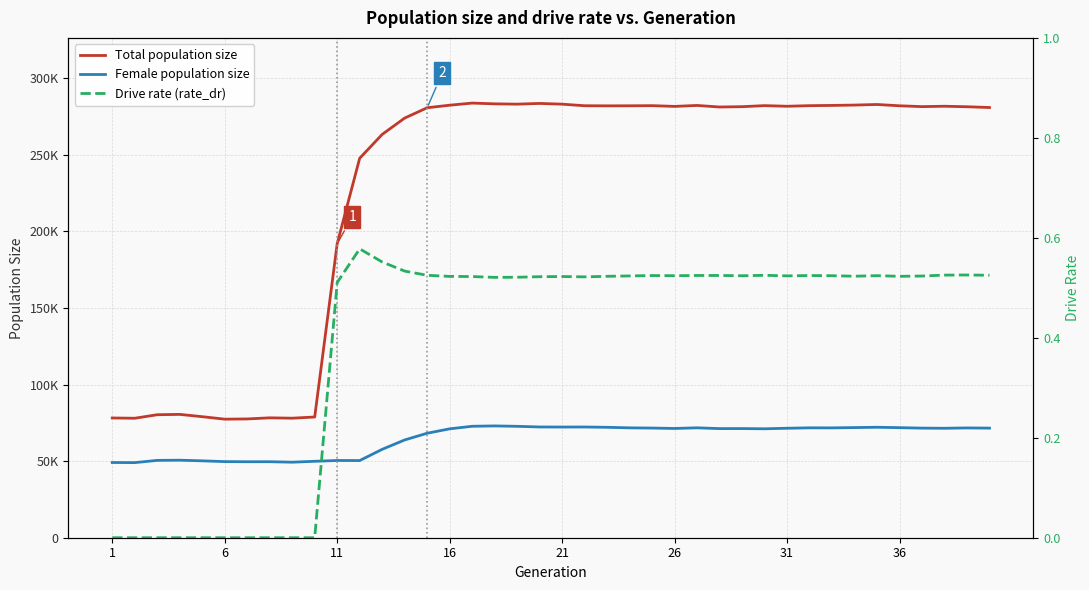

Reading right to left, transcribe all the data shown in this chart.

Total population size: 280814.0	281317.0	281645.0	281400.0	281946.0	282793.0	282413.0	282181.0	282022.0	281635.0	282045.0	281363.0	281147.0	282166.0	281549.0	282027.0	281939.0	281909.0	281971.0	283002.0	283481.0	283013.0	283212.0	283708.0	282325.0	280659.0	273922.0	263260.0	247699.0	191923.0	78794.0	78024.0	78261.0	77533.0	77395.0	79003.0	80505.0	80289.0	77985.0	78165.0
Female population size: 71536.0	71670.0	71442.0	71544.0	71842.0	72101.0	71897.0	71698.0	71733.0	71450.0	71110.0	71247.0	71226.0	71738.0	71315.0	71581.0	71721.0	72072.0	72275.0	72243.0	72294.0	72719.0	72977.0	72753.0	71074.0	68201.0	63816.0	57698.0	50367.0	50414.0	49889.0	49297.0	49621.0	49602.0	49676.0	50188.0	50607.0	50486.0	49026.0	49090.0
Drive rate (rate_dr): 0.5	0.5	0.5	0.5	0.5	0.5	0.5	0.5	0.5	0.5	0.5	0.5	0.5	0.5	0.5	0.5	0.5	0.5	0.5	0.5	0.5	0.5	0.5	0.5	0.5	0.5	0.5	0.6	0.6	0.5	0.0	0.0	0.0	0.0	0.0	0.0	0.0	0.0	0.0	0.0